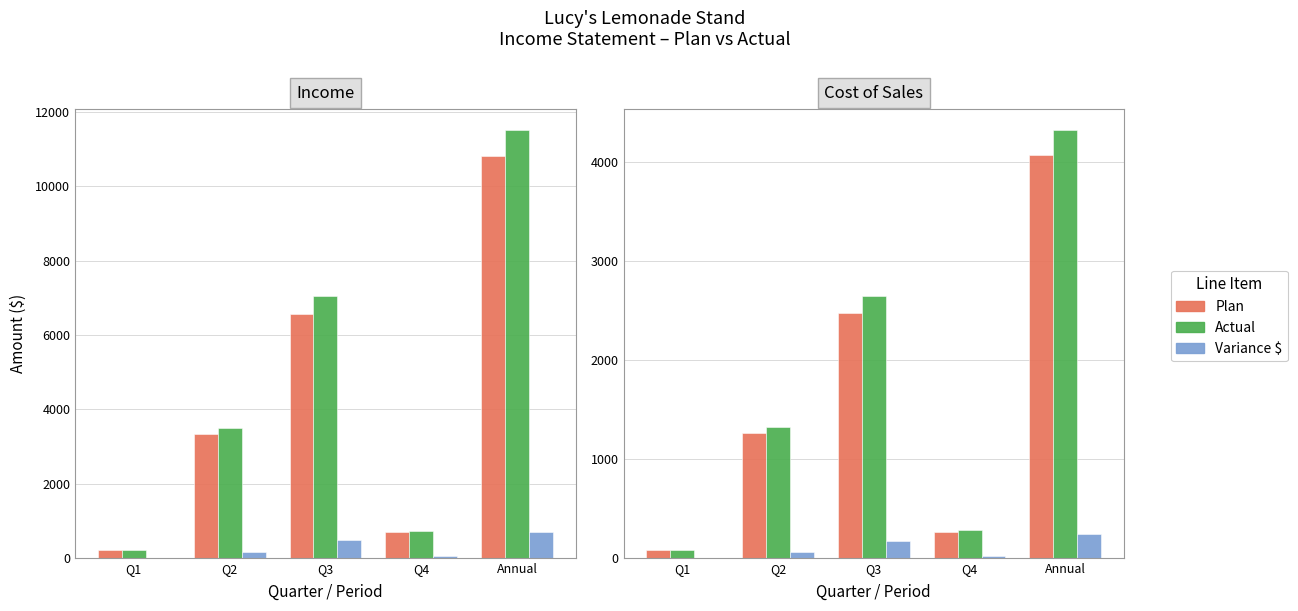

What position from the right is Q2?

4